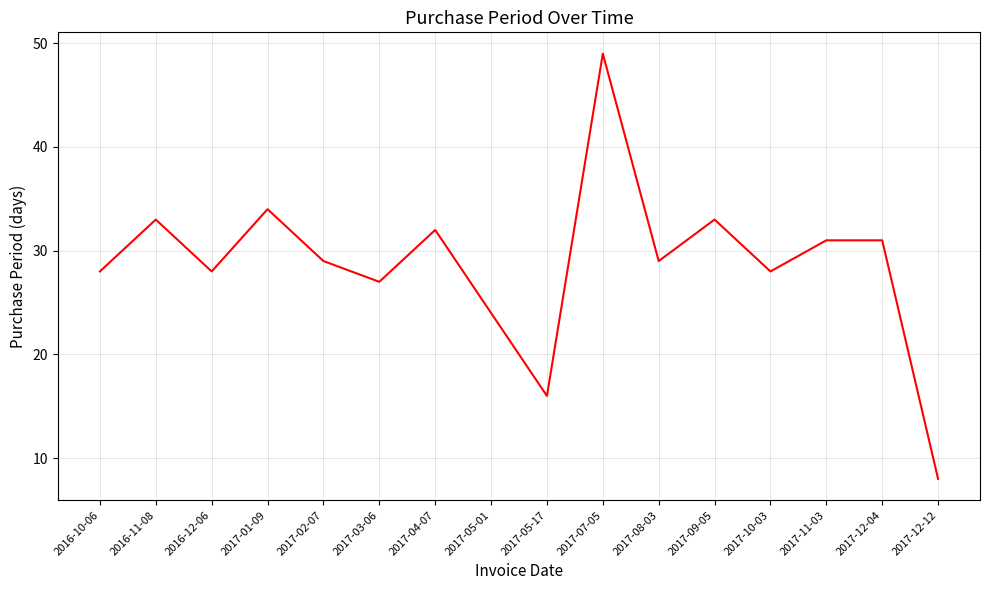

Reading left to right, extract all data points from this chart.

28	33	28	34	29	27	32	24	16	49	29	33	28	31	31	8